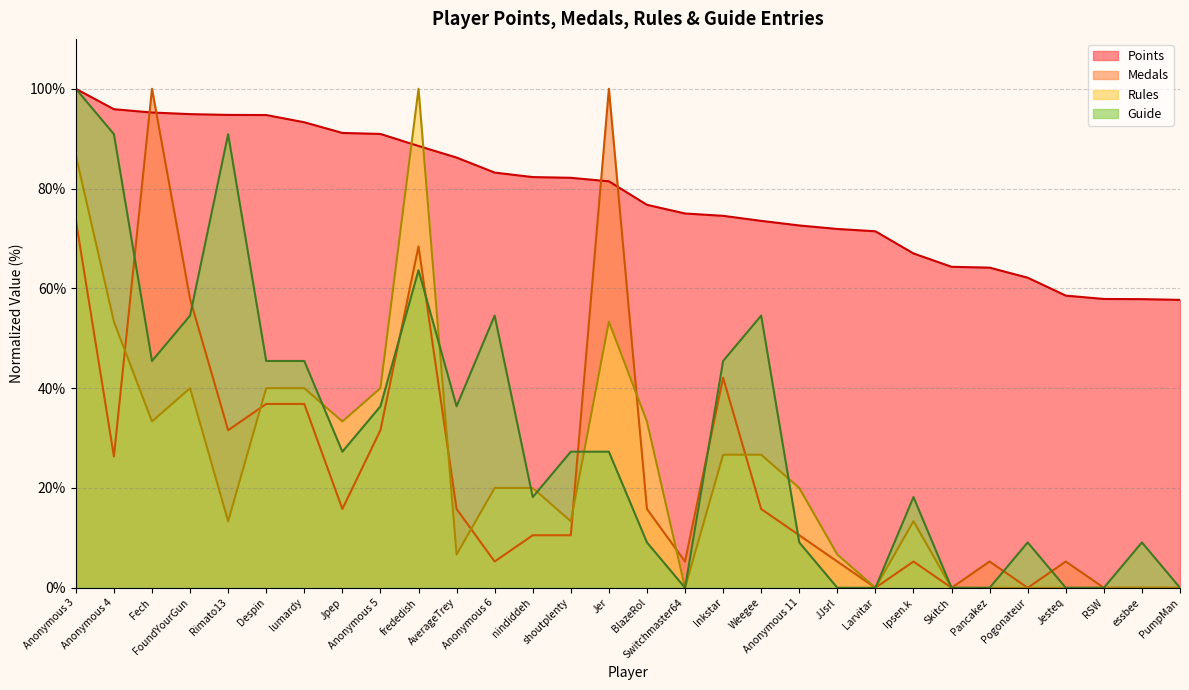

At how many categories does at least one series exceed 93?

9